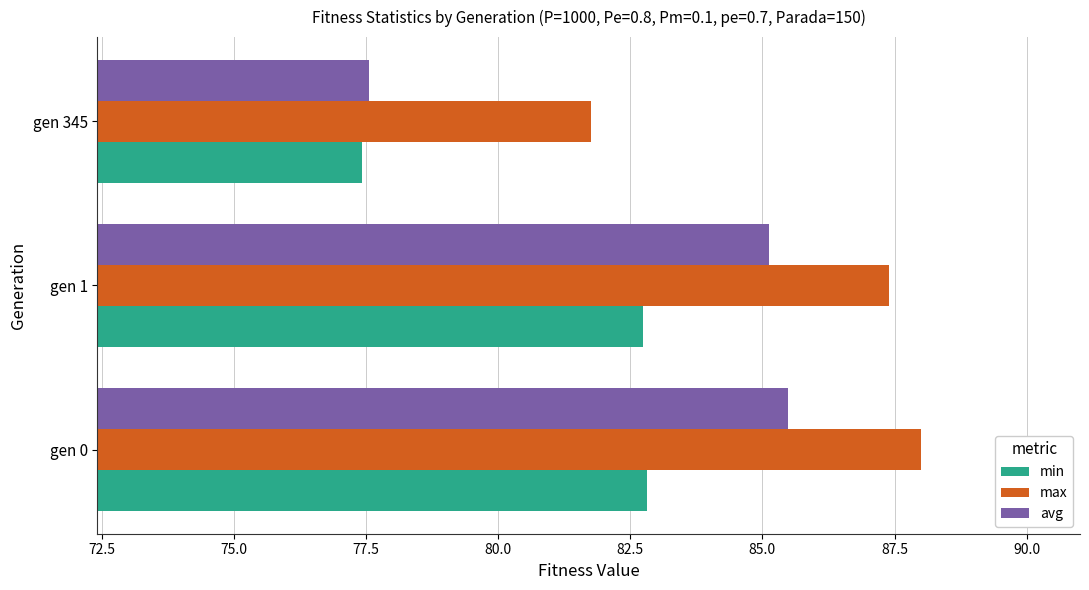

At which label is avg closest to 81?

gen 345